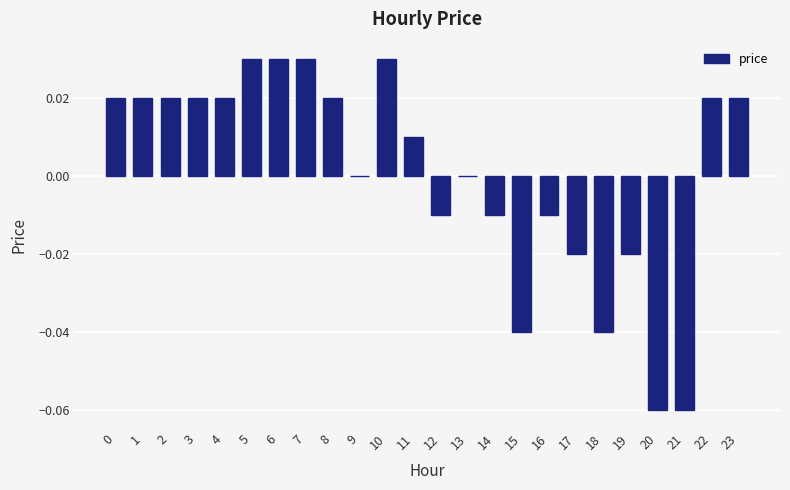

True or false: the data shows 0.0 at 23.

True